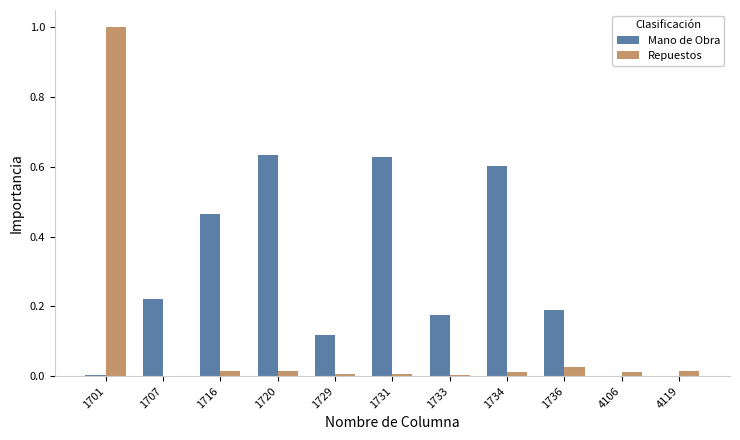

At which category is the sum across all series the highest?

1701